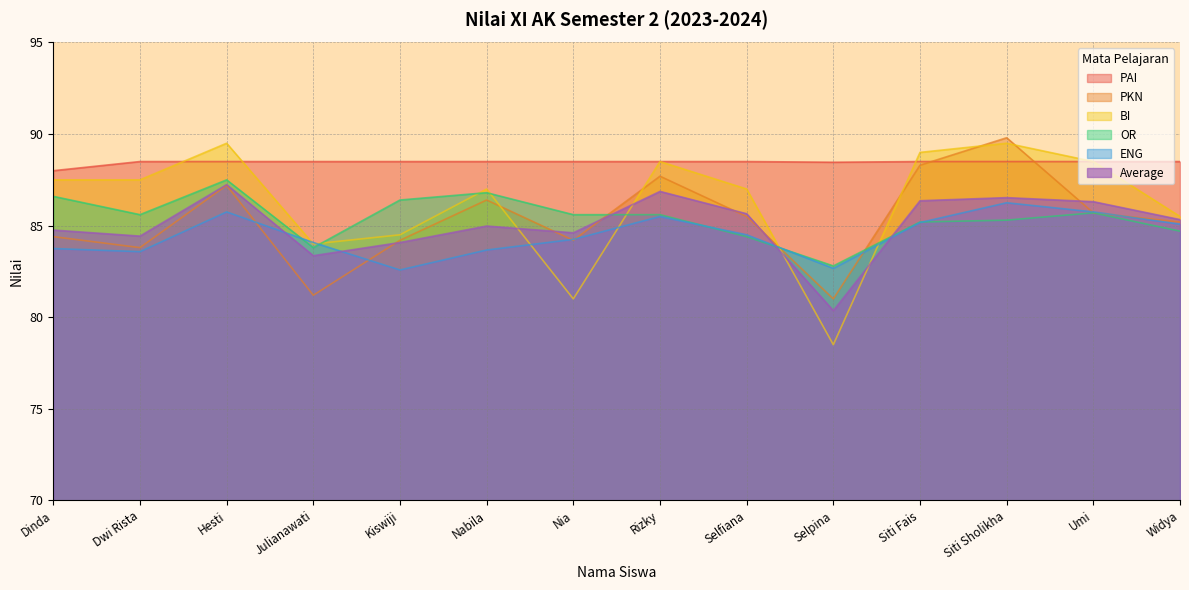

What is the total value across all series at Umi?

520.5